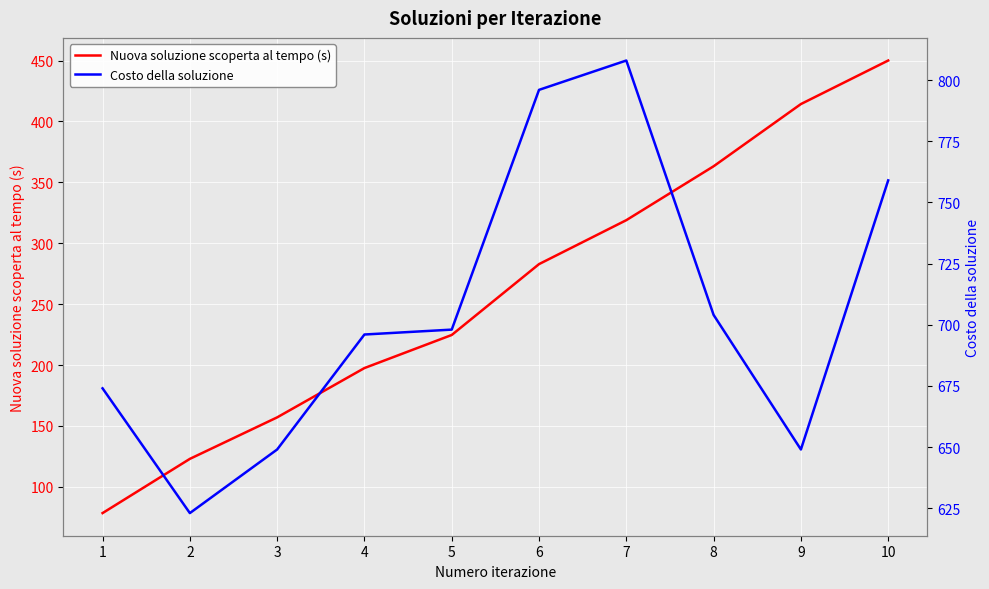

Which series has the widest spread of values?

Nuova soluzione scoperta al tempo (s)